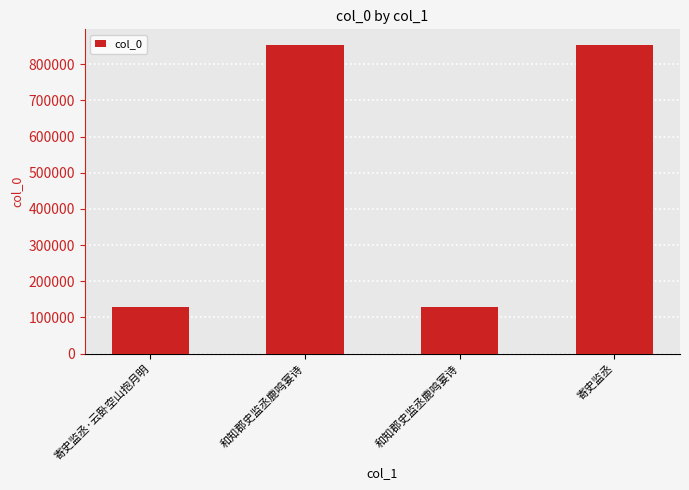

List the labels in order of value, largest first.

寄史监丞, 和知郡史监丞鹿鸣宴诗, 和知郡史监丞鹿鸣宴诗, 寄史监丞·云卧空山抱月明